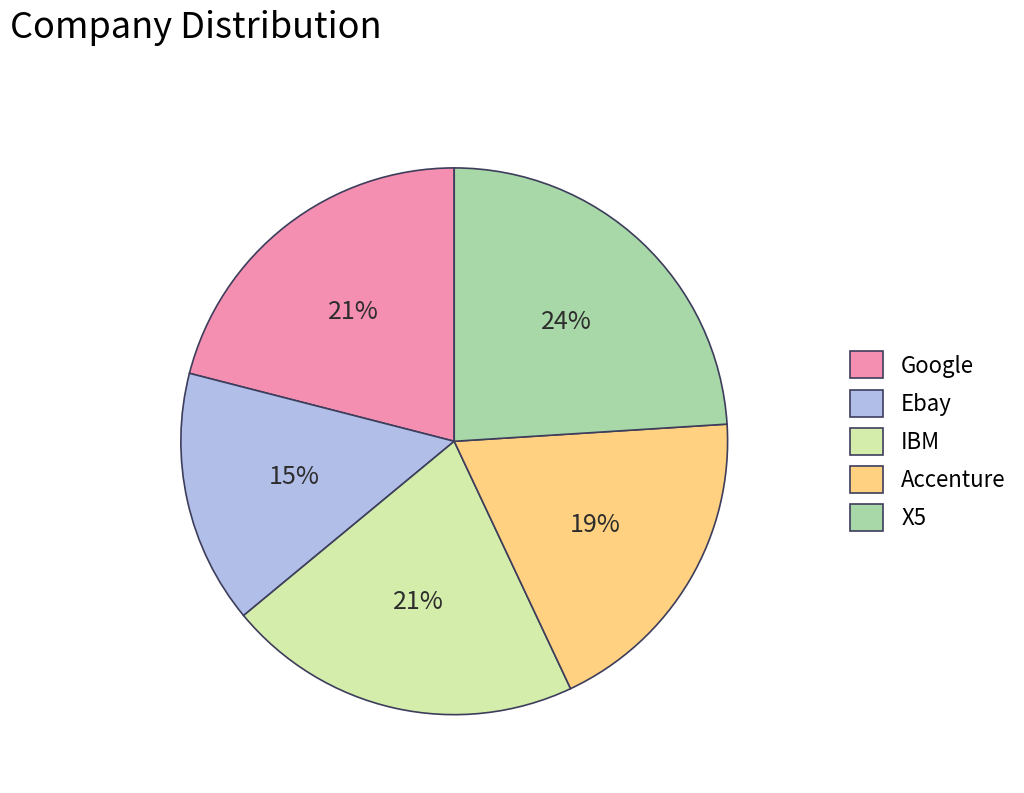

Combined, do Accenture and Ebay account for over 50%?

No